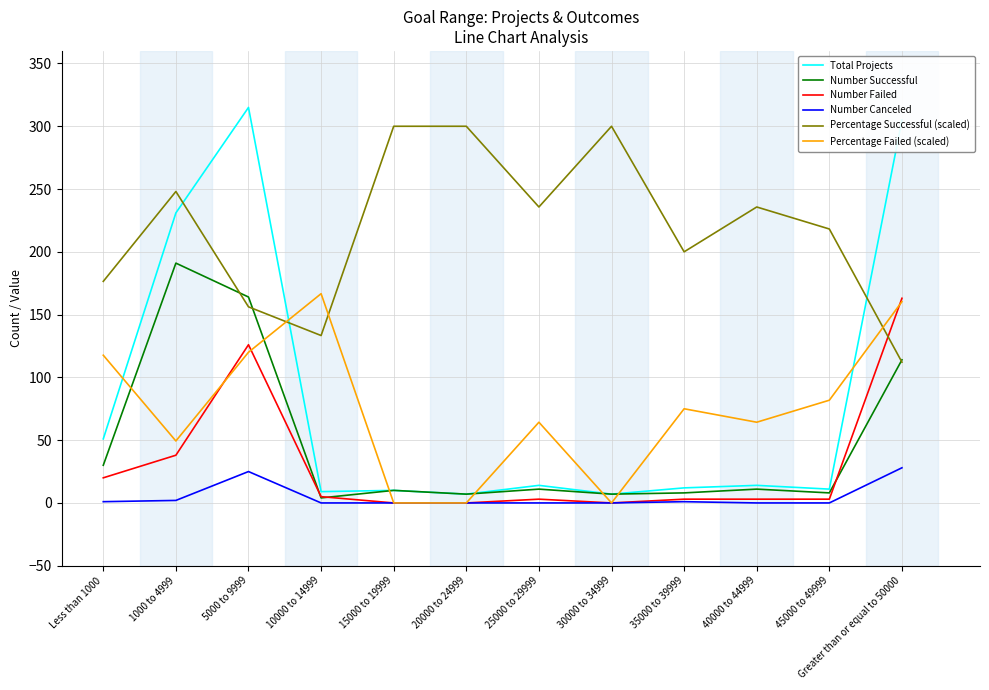

Which series has the largest total across all categories?

Percentage Successful (scaled)